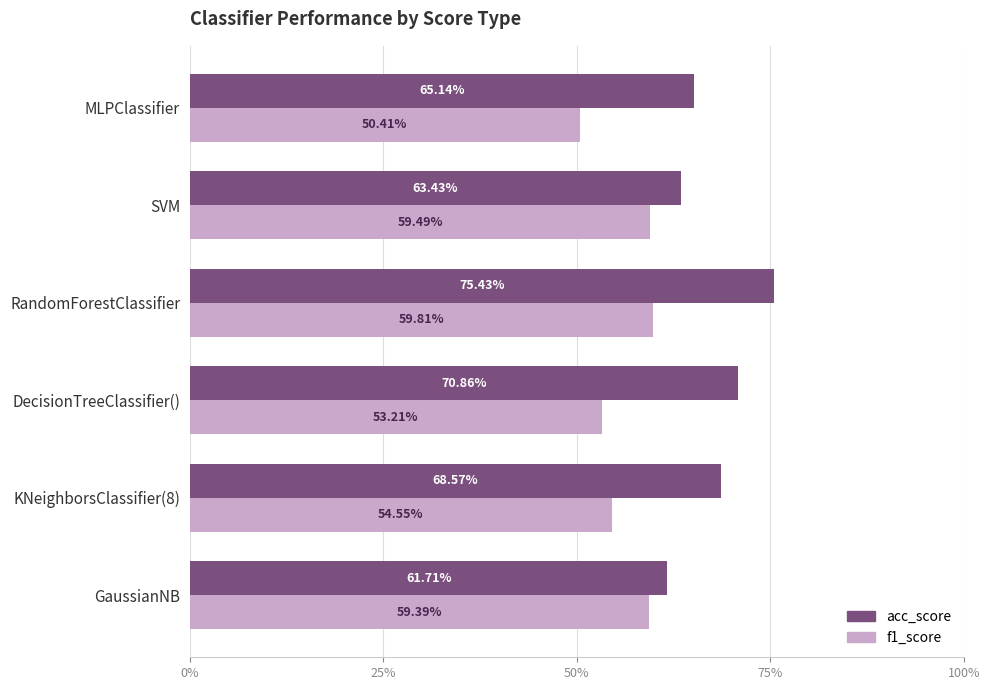

Reading left to right, extract all data points from this chart.

acc_score: 0.6	0.7	0.7	0.8	0.6	0.7
f1_score: 0.6	0.5	0.5	0.6	0.6	0.5